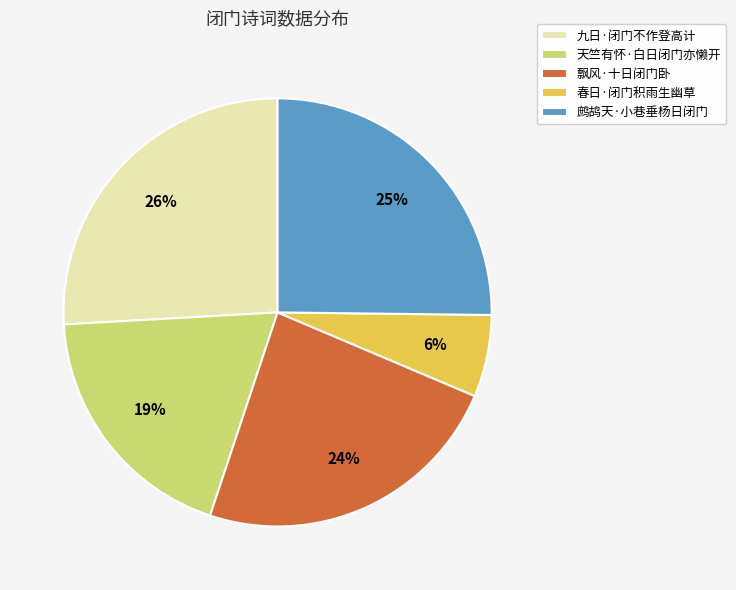

To the nearest percent, what percentage of the pie is 天竺有怀·白日闭门亦懒开?

19%